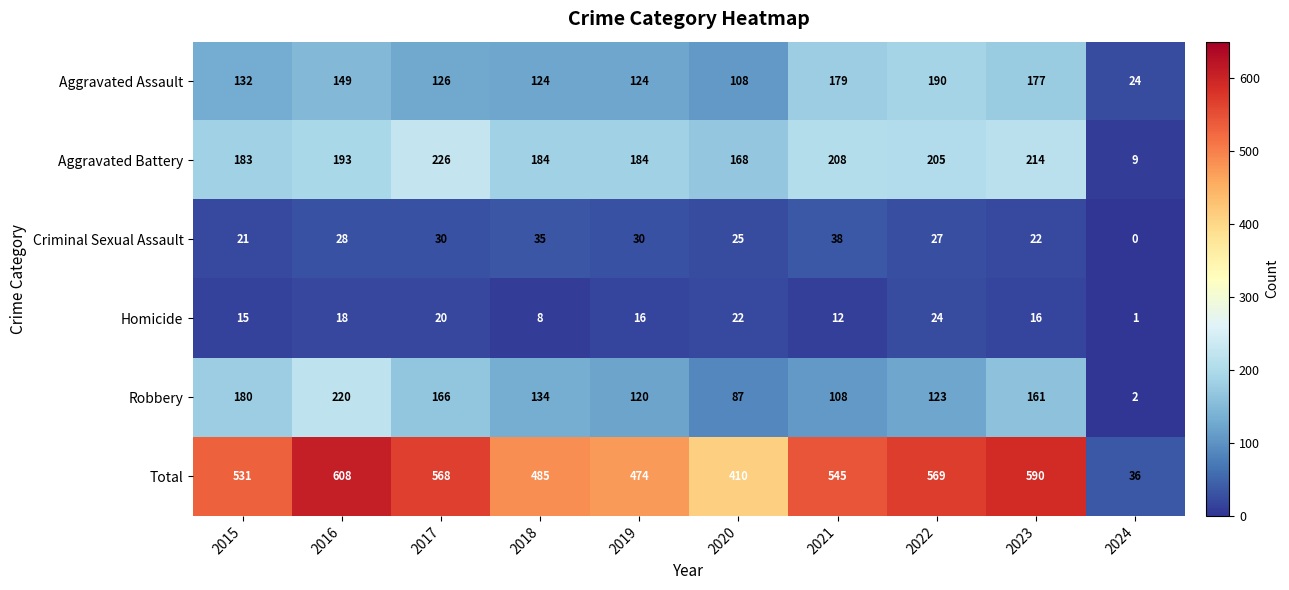

What is the spread (max minus min) of values at 2016?

590